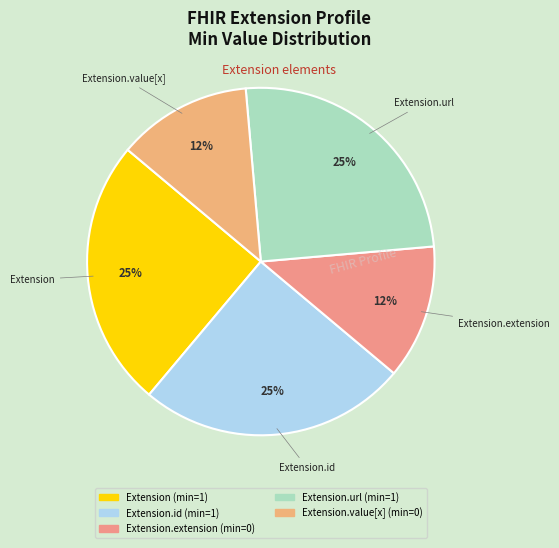

How many segments does this pie chart have?

5